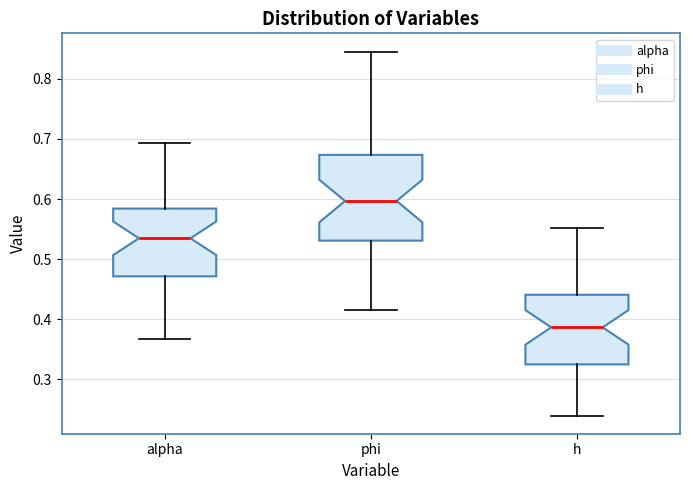

Which box is the tallest, from its lower edge to its upper edge?

phi